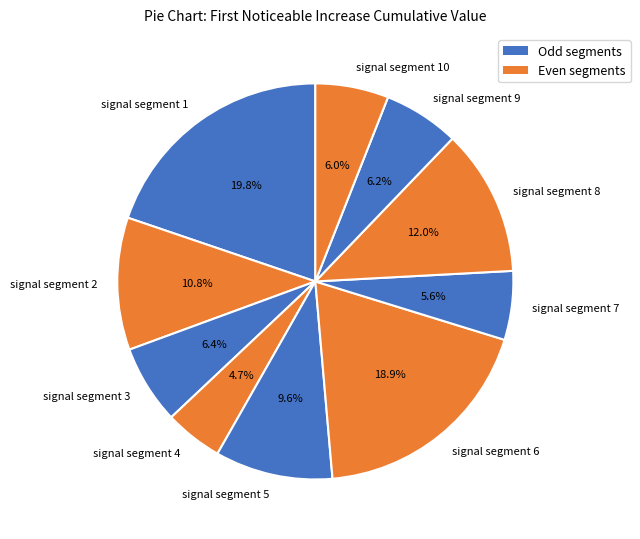

To the nearest percent, what is the combined percentage of signal segment 9 and signal segment 5?

16%